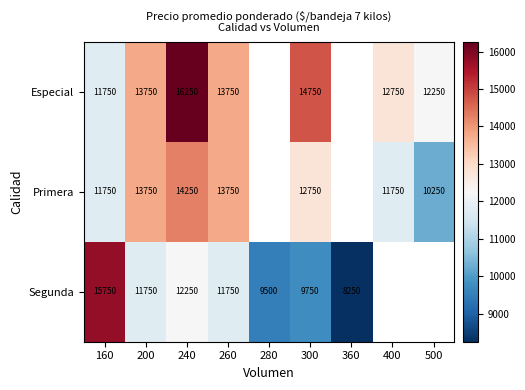

At 300, list the series in order from smallest to largest.

Segunda, Primera, Especial